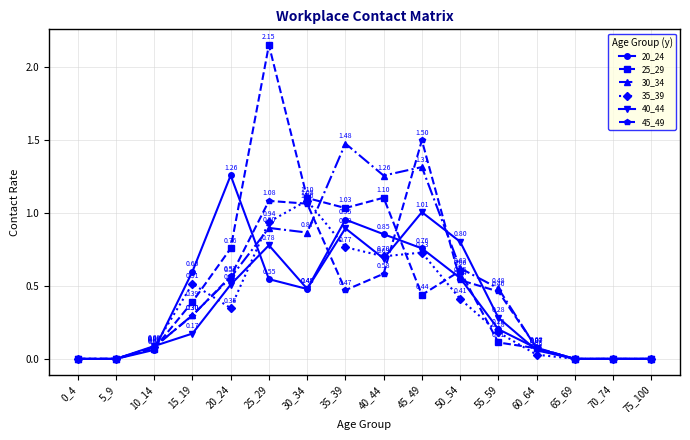

What are all the series names shown in the legend?

20_24, 25_29, 30_34, 35_39, 40_44, 45_49